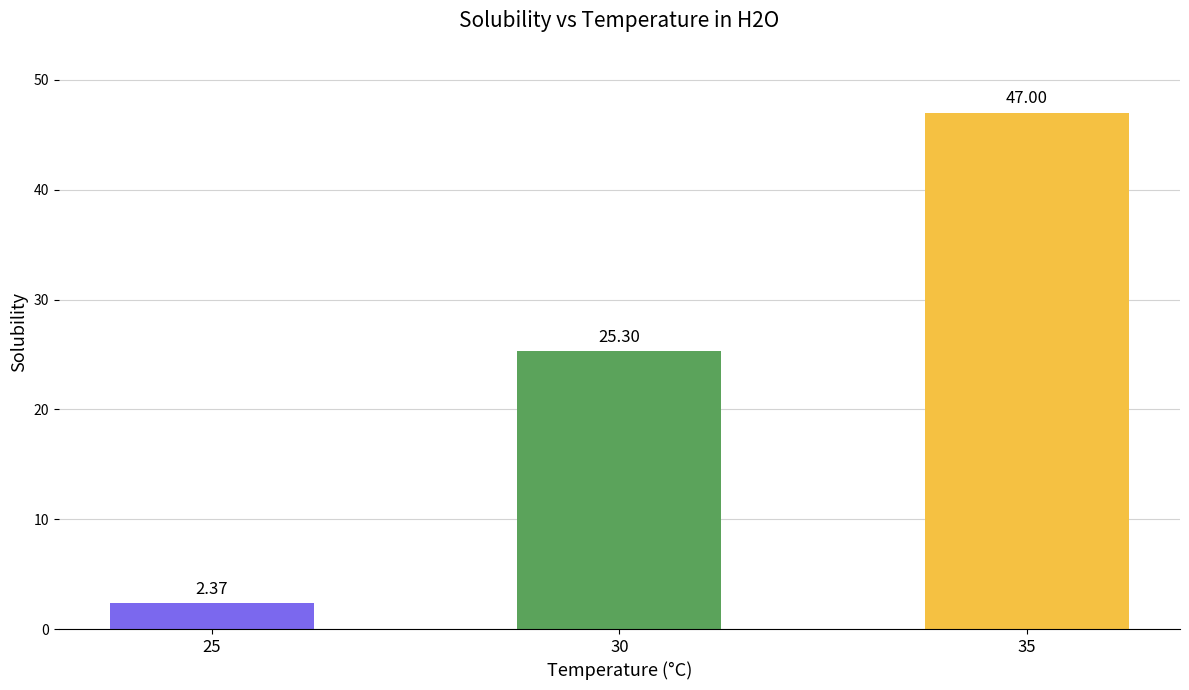

Which has a higher value, 25 or 35?

35